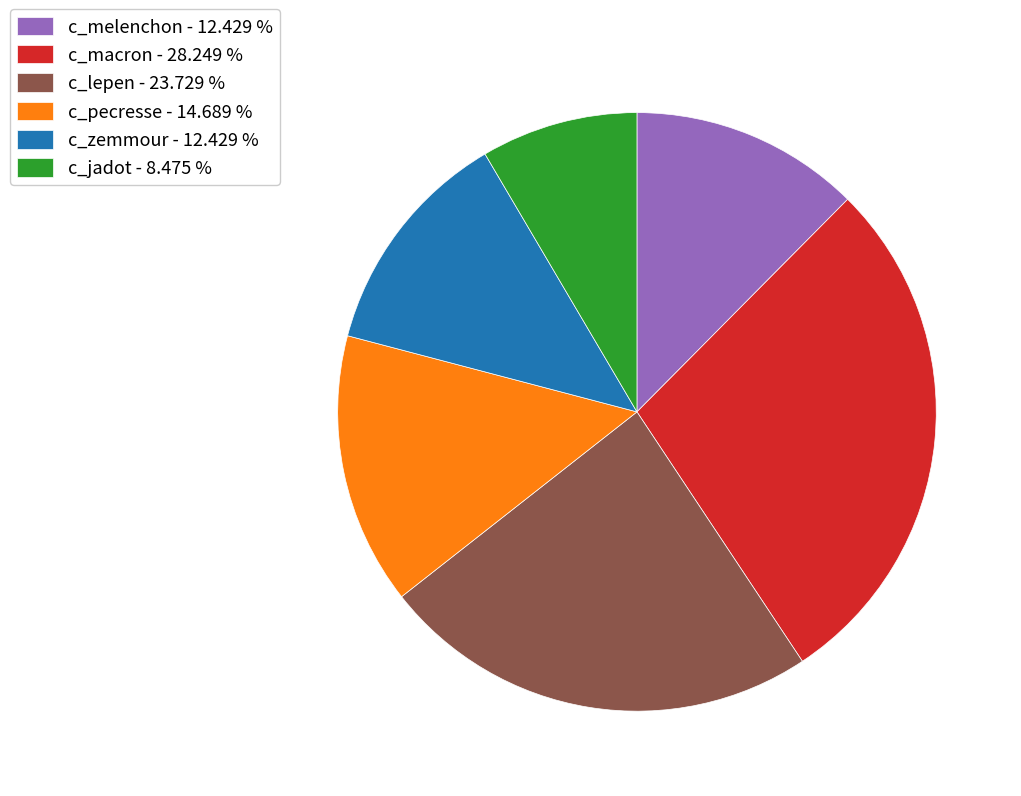

Approximately how many times larger is the value at c_melenchon compared to c_zemmour?

1.0